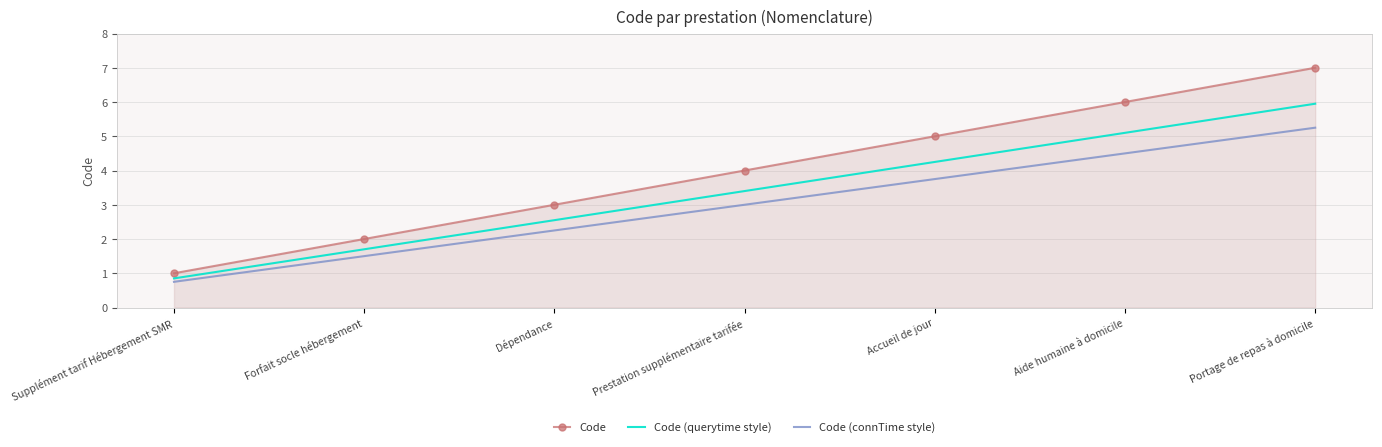

Which category has the lowest value in the Code (querytime style) series?

Supplément tarif Hébergement SMR